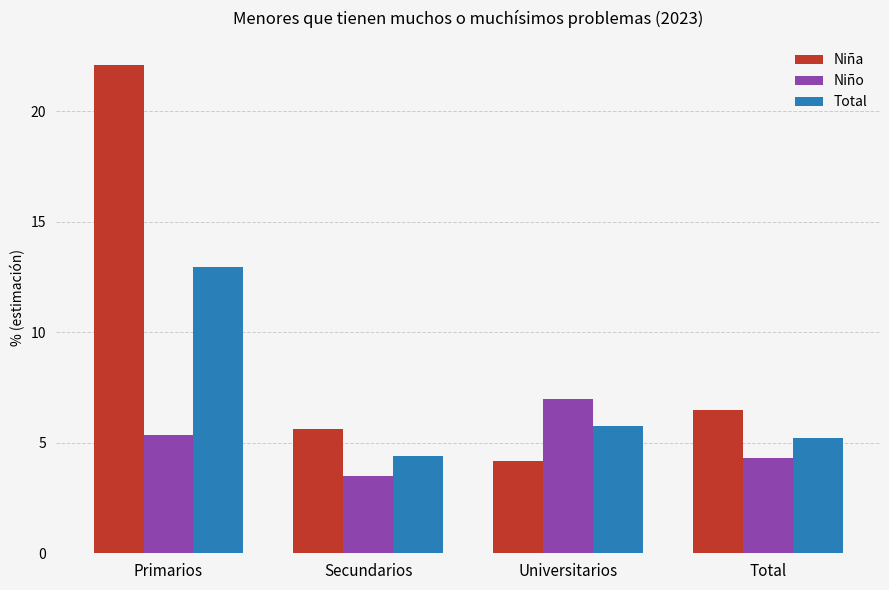

Which series has the largest total across all categories?

Niña